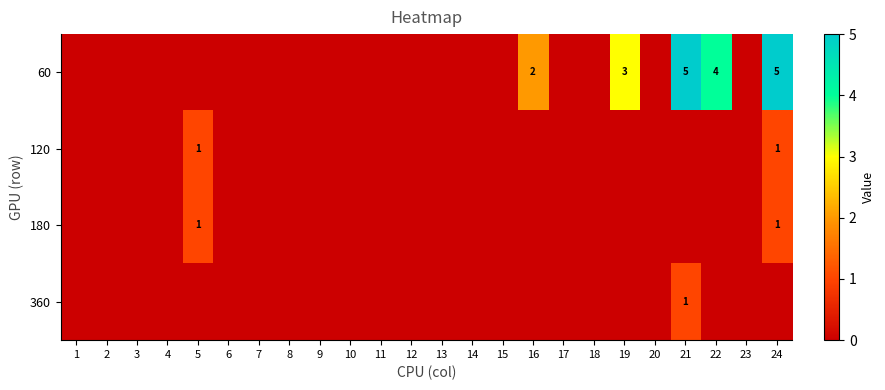

Is it true that 60 equals 2 at 21?

False